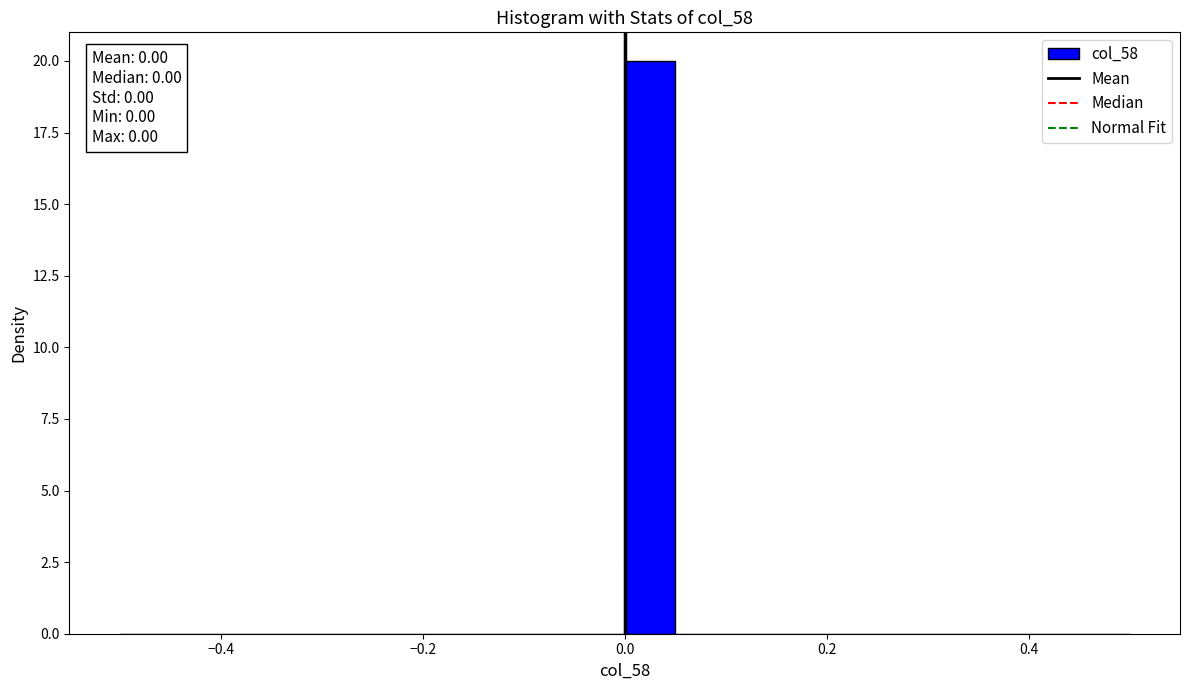

Around what value on the x-axis is the tallest bar? Give the approximate position of its centre, as read against the axis.

0.02